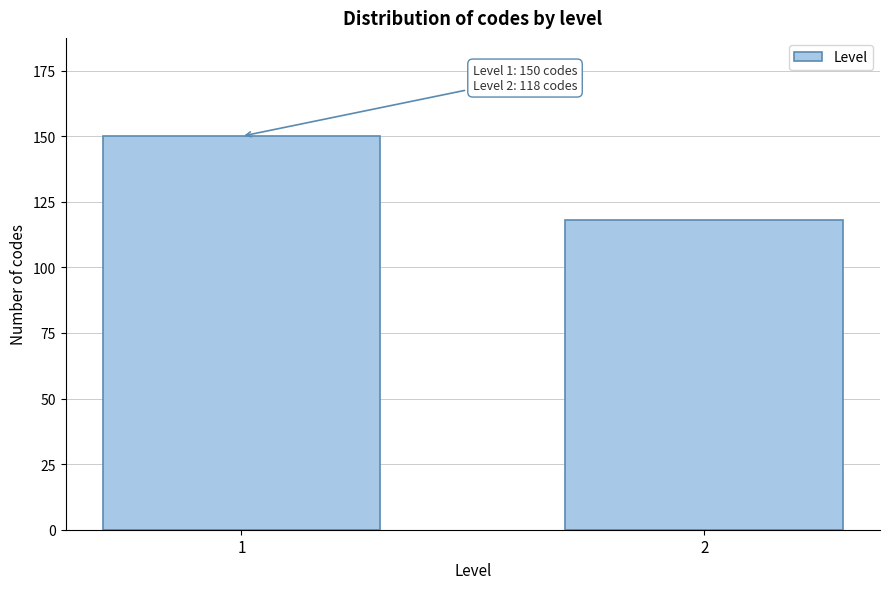

Reading right to left, list all the values displayed in this chart.

2=118	1=150